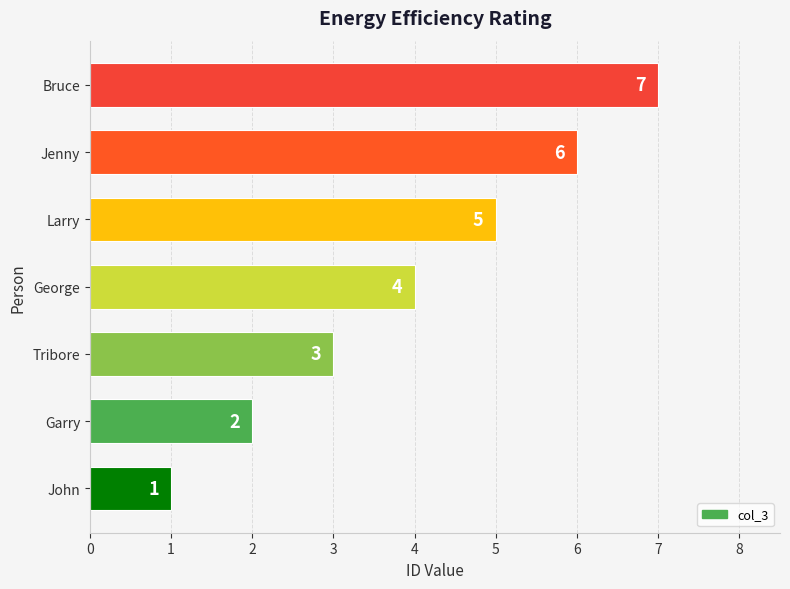

The chart shows a value of 1 at John. True or false?

True